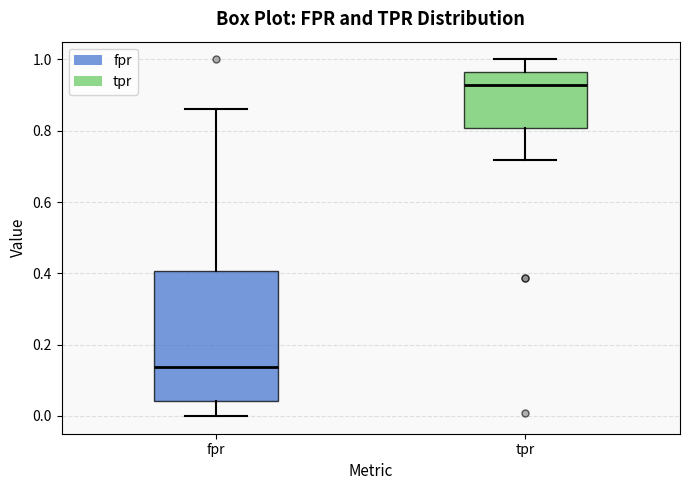

Reading left to right, read every box against the y-axis: the position of its median line, the range the box covers, and the ends of its whiskers. The values are not printed on the chart, so give them approximately, as read against the axis.

fpr: median 0.14, box 0.04 to 0.40, whiskers 0.00 to 0.86
tpr: median 0.92, box 0.80 to 0.96, whiskers 0.72 to 1.00